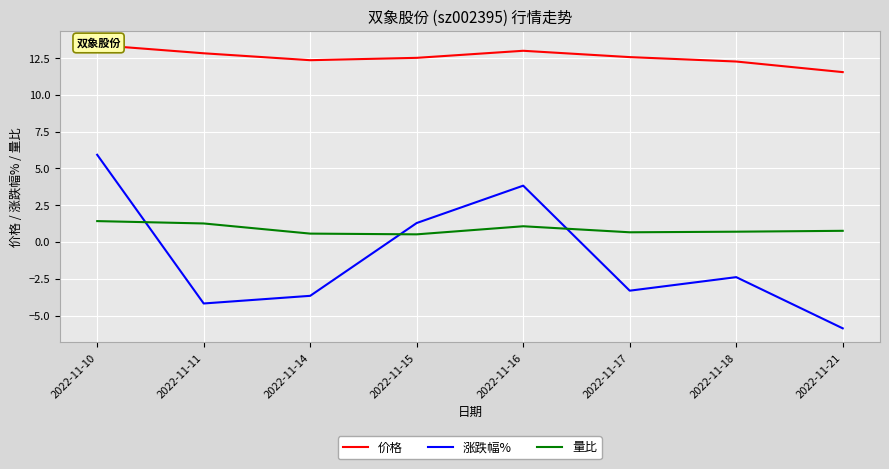

What is the difference between the maximum and minimum values in the 涨跌幅% series?

11.8